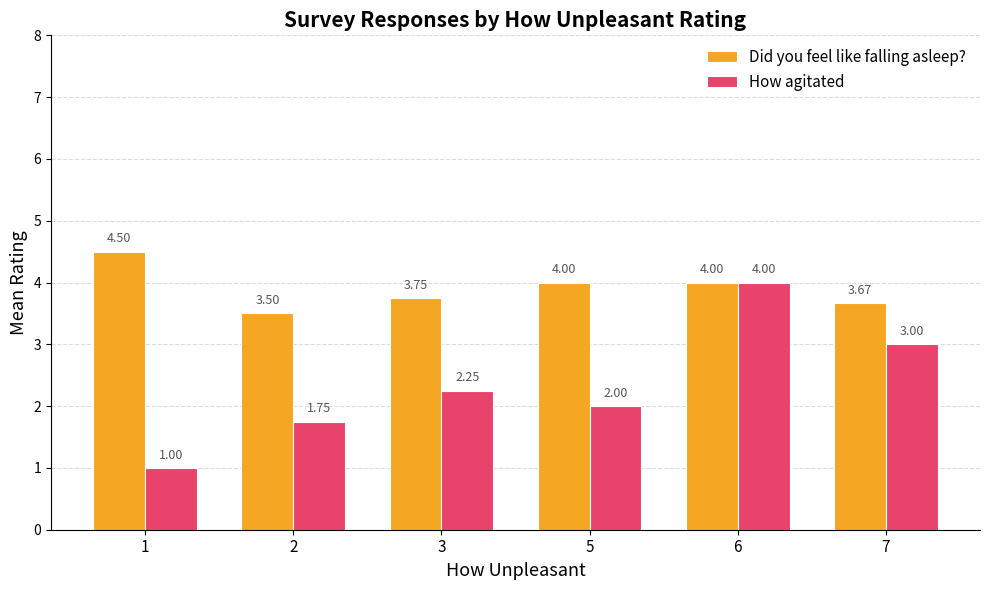

At which label does How agitated reach its peak?

6